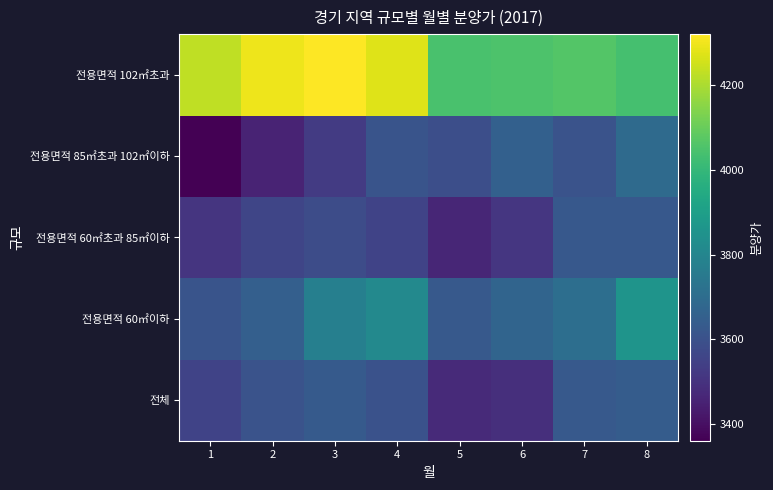

Which category has the highest value across all series?

3